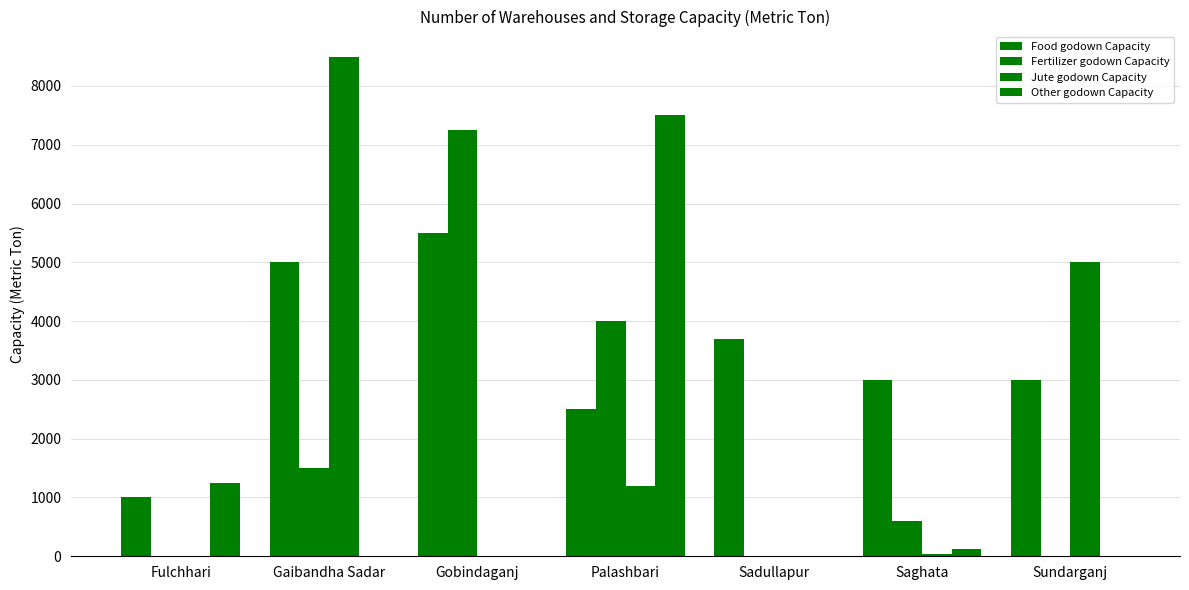

Where is Fertilizer godown Capacity nearest to the value 3625?

Palashbari